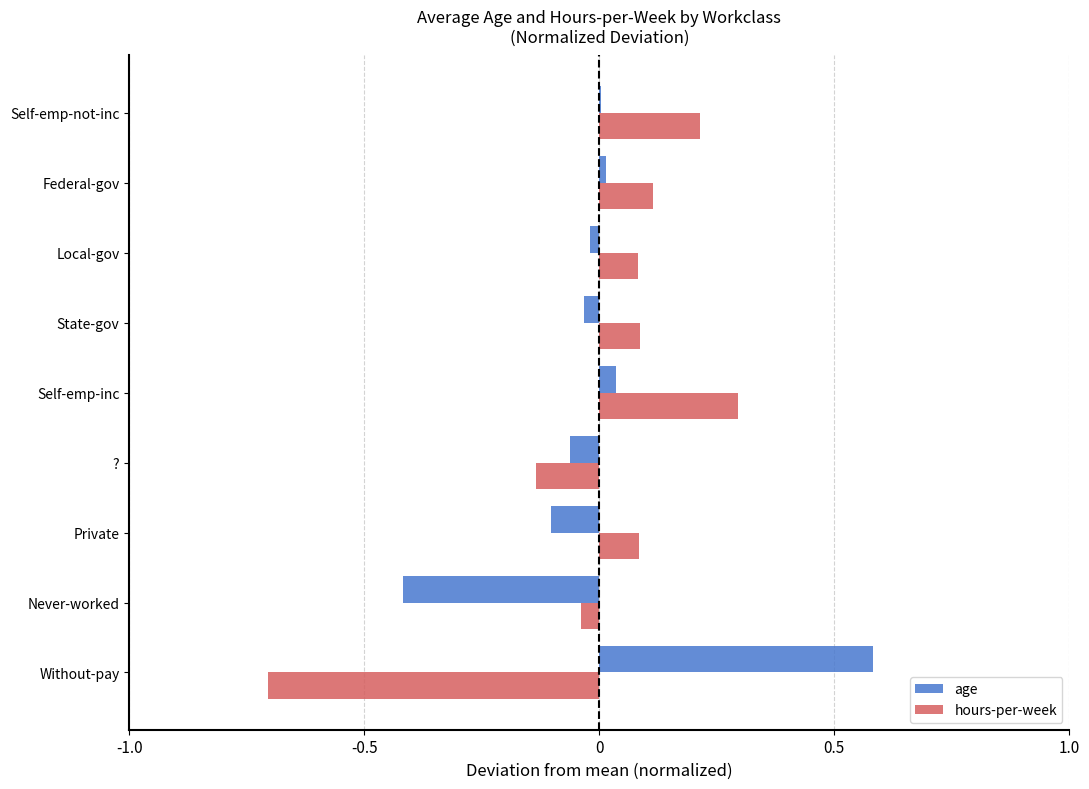

Between ? and Self-emp-not-inc, which series saw the biggest shift?

hours-per-week